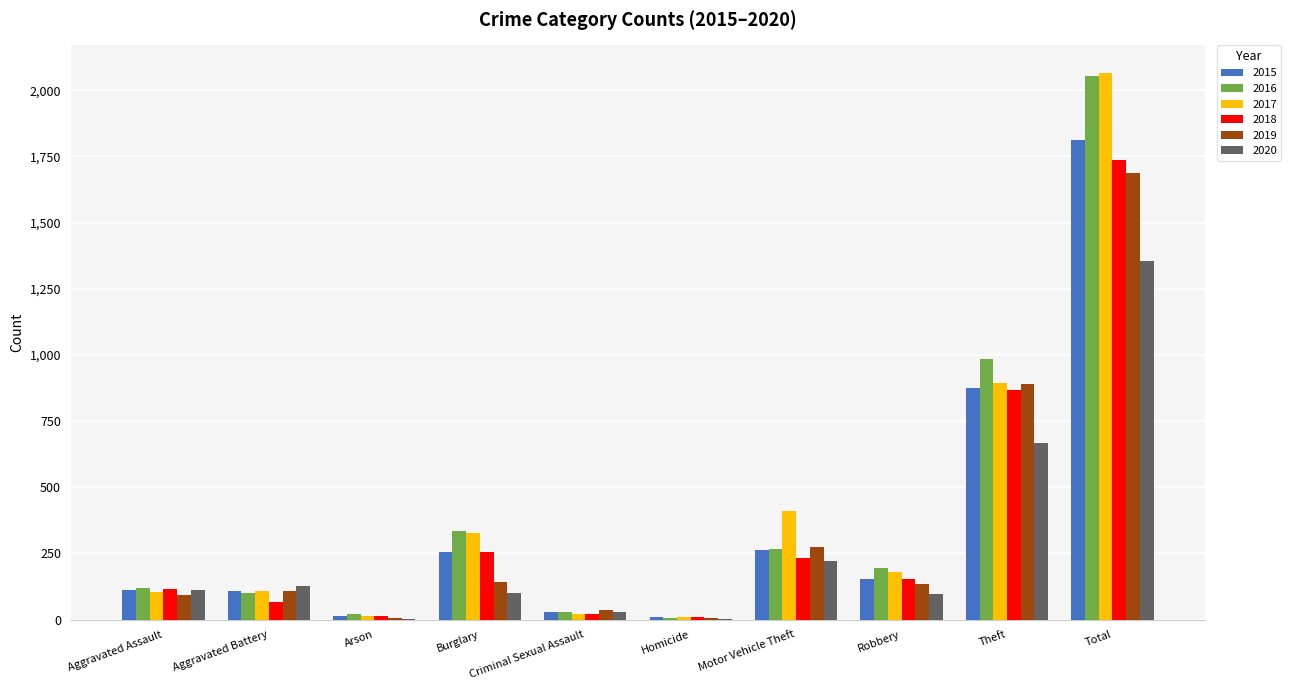

What is the maximum value for 2017?

2066